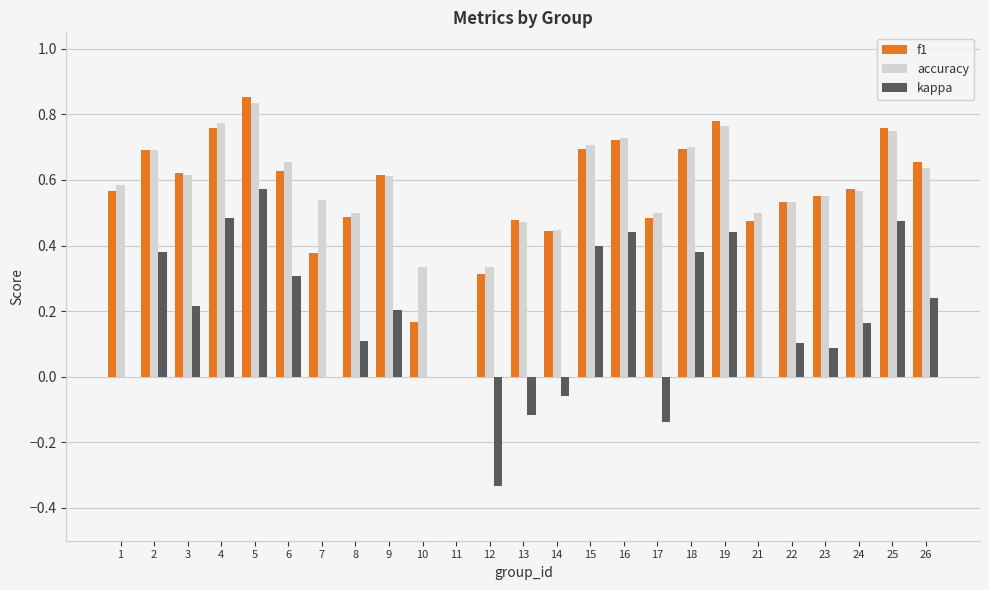

What is the total value across all series at 15?

1.8